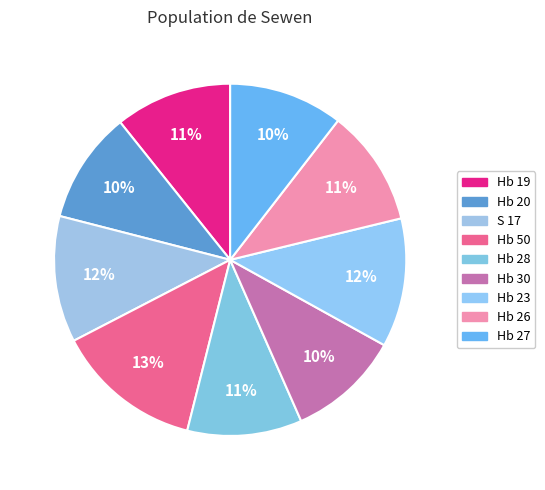

Does any single category account for the majority?

No